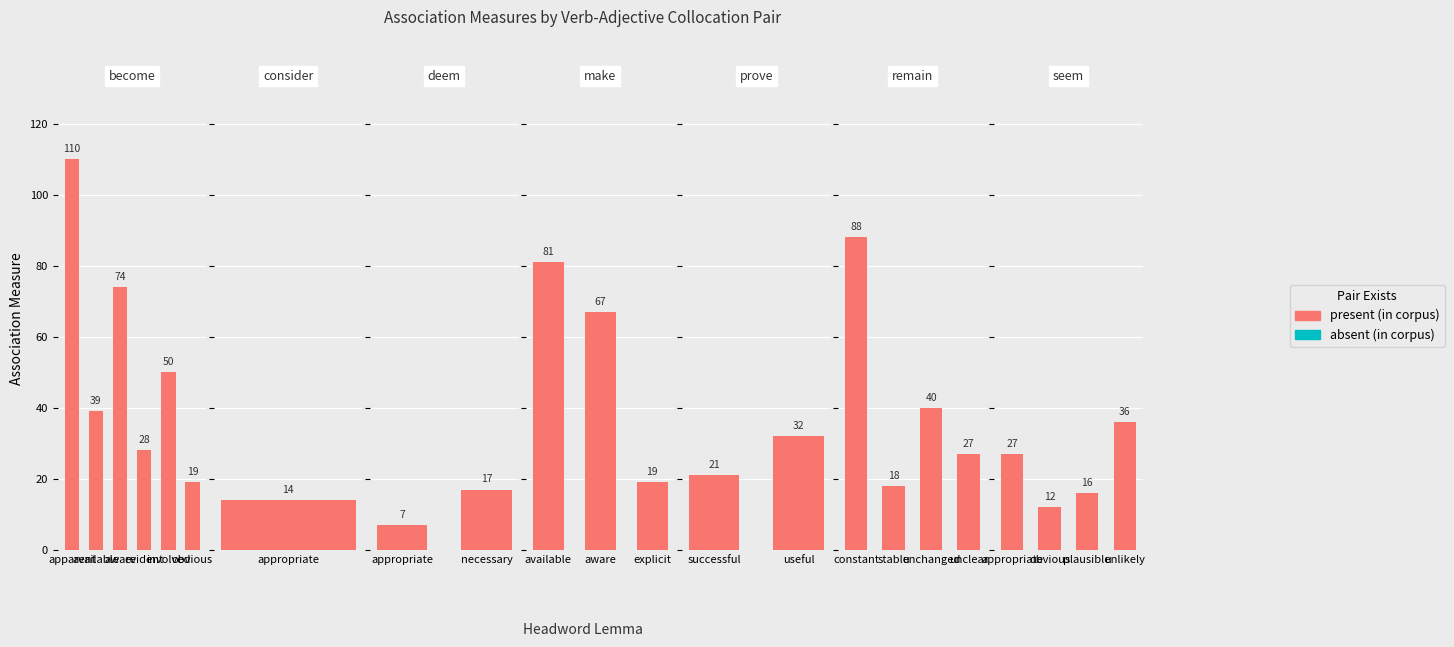

Are the bars grouped side by side (vs. stacked)?

Yes